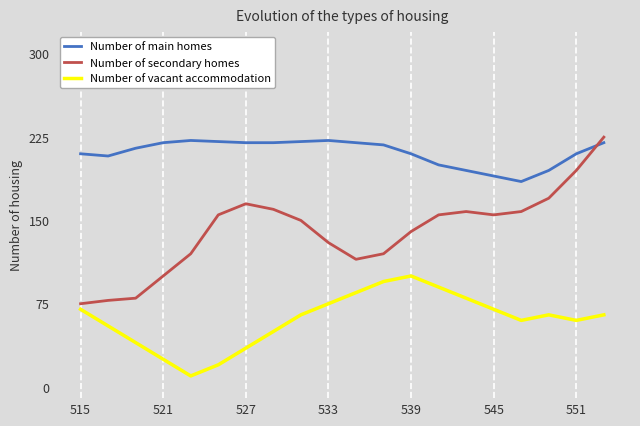

What is the difference between the maximum and minimum values in the Number of secondary homes series?

150